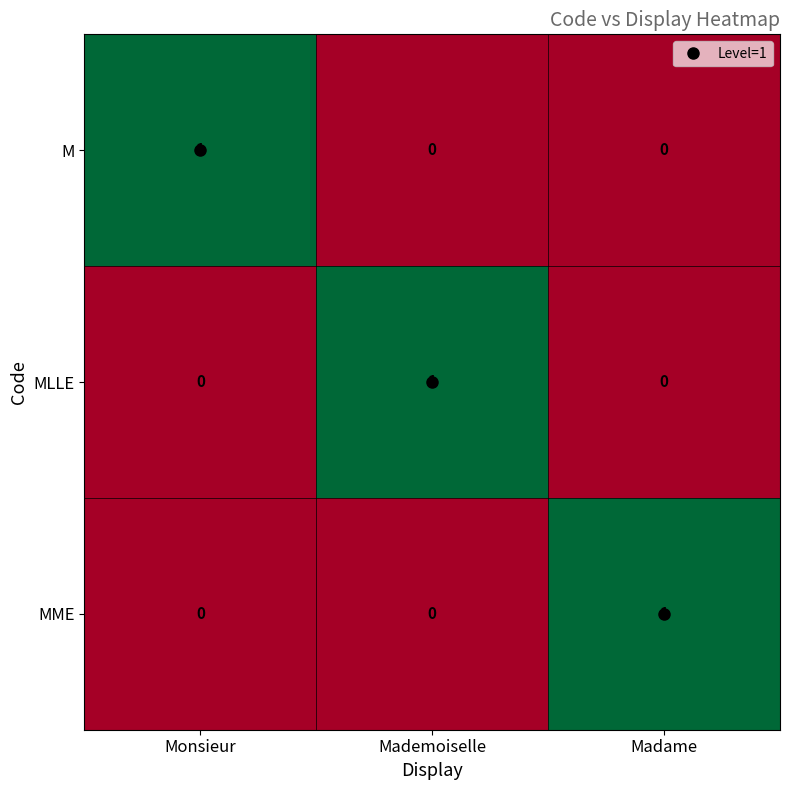

The MLLE series shows 1 at Mademoiselle. True or false?

True